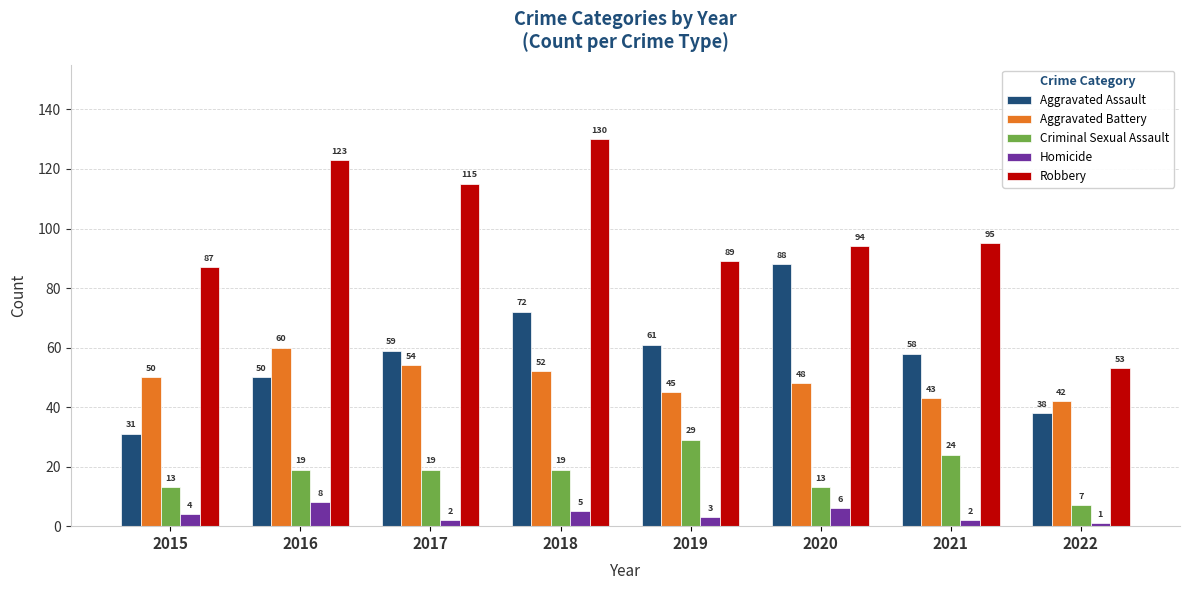

Reading left to right, transcribe all the data shown in this chart.

Aggravated Assault: 31	50	59	72	61	88	58	38
Aggravated Battery: 50	60	54	52	45	48	43	42
Criminal Sexual Assault: 13	19	19	19	29	13	24	7
Homicide: 4	8	2	5	3	6	2	1
Robbery: 87	123	115	130	89	94	95	53